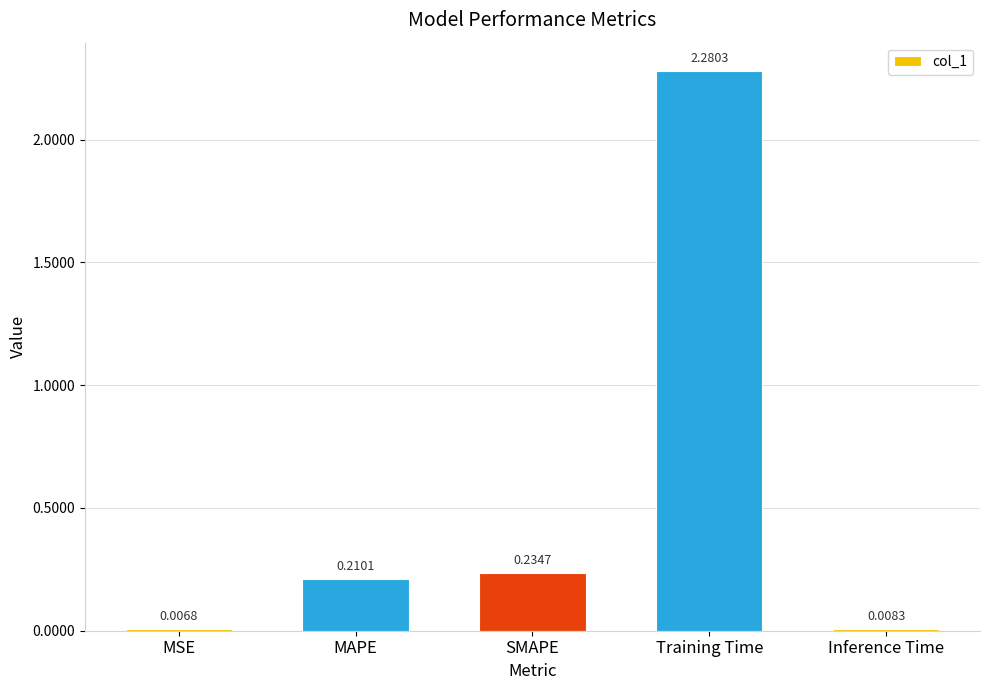

What is the change in value from MAPE to Training Time?

+2.1